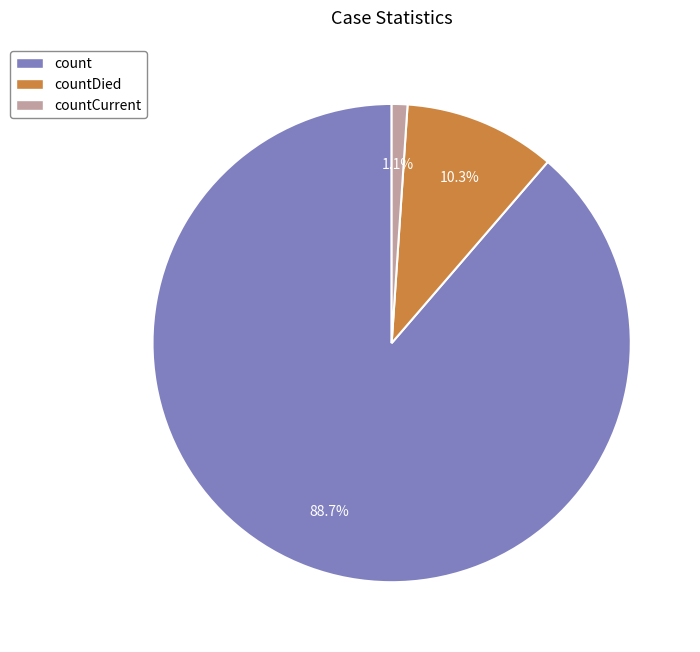

Is there a majority slice in this chart?

Yes